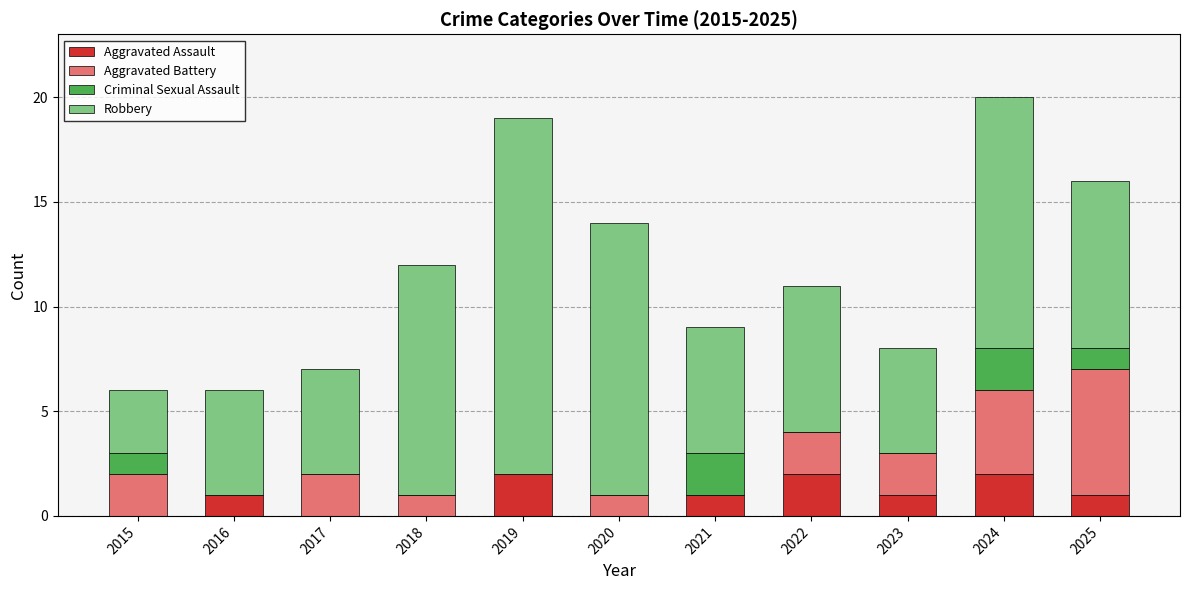

Count the number of data series in this chart.

4